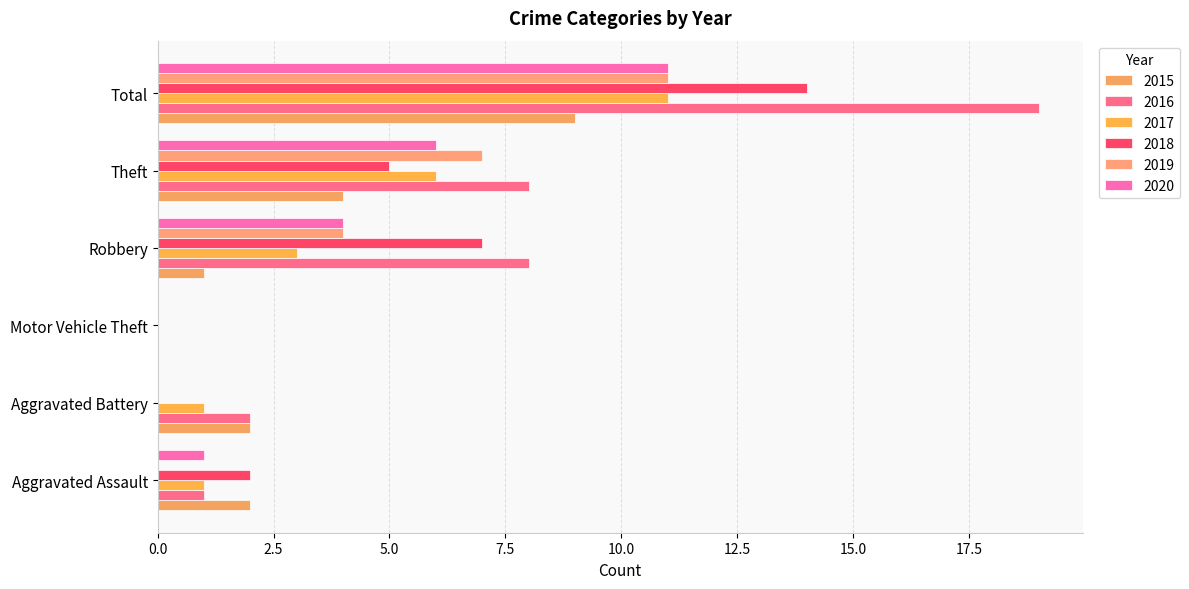

Count the number of data series in this chart.

6